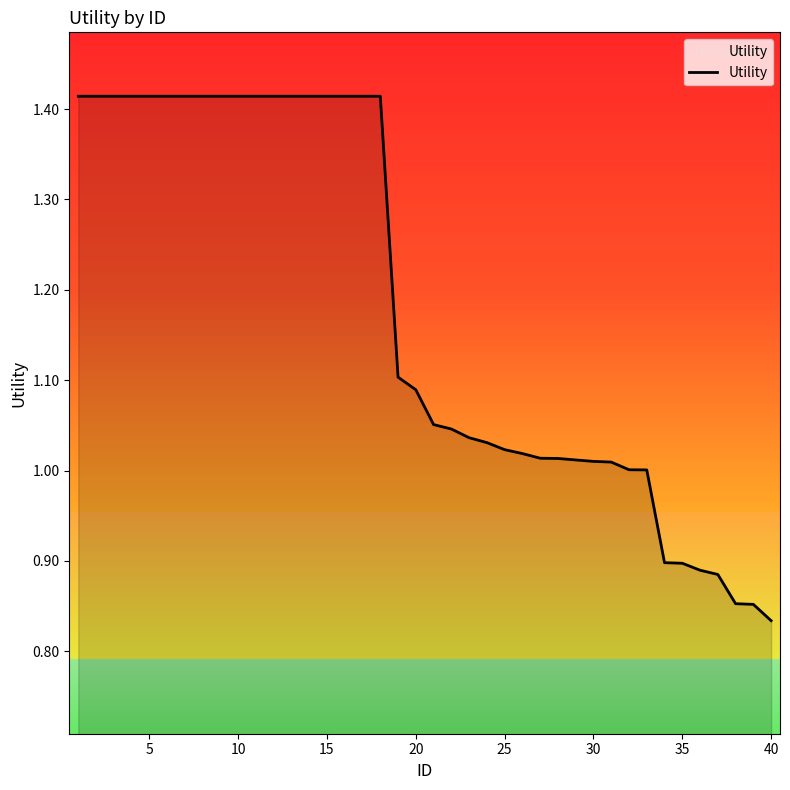

How many lines are shown in the chart?

1